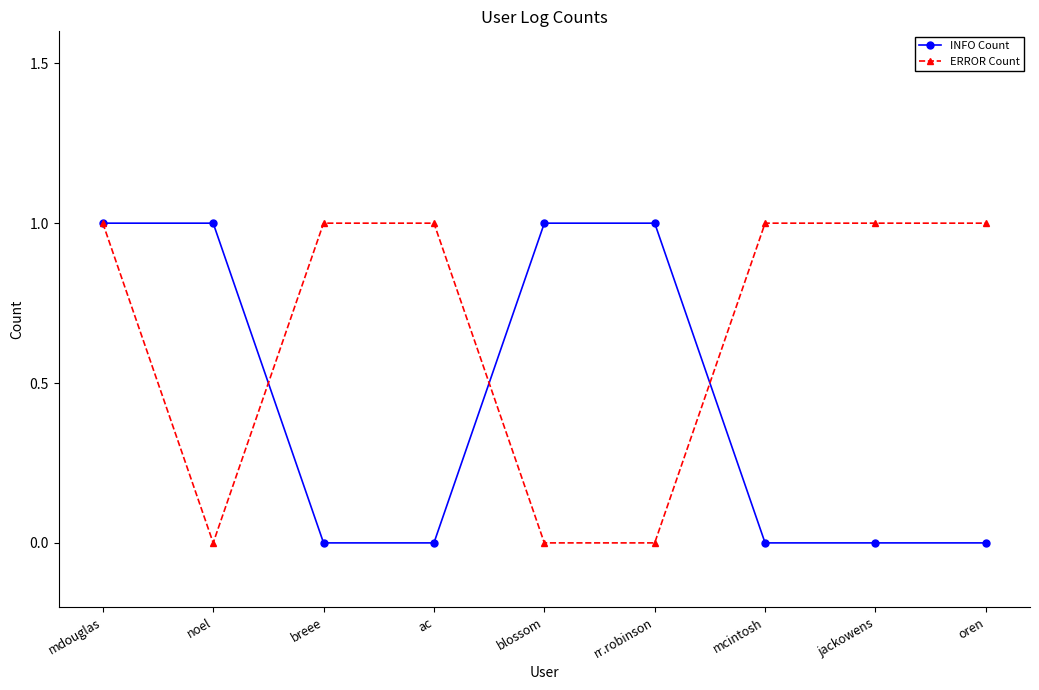

Count the number of categories in the chart.

9